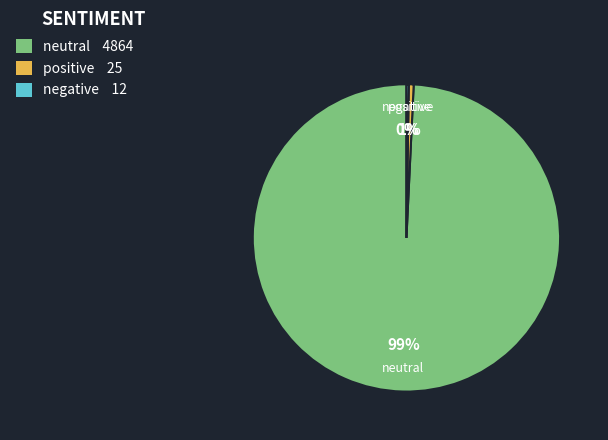

To the nearest percent, what is the average slice percentage?

33%